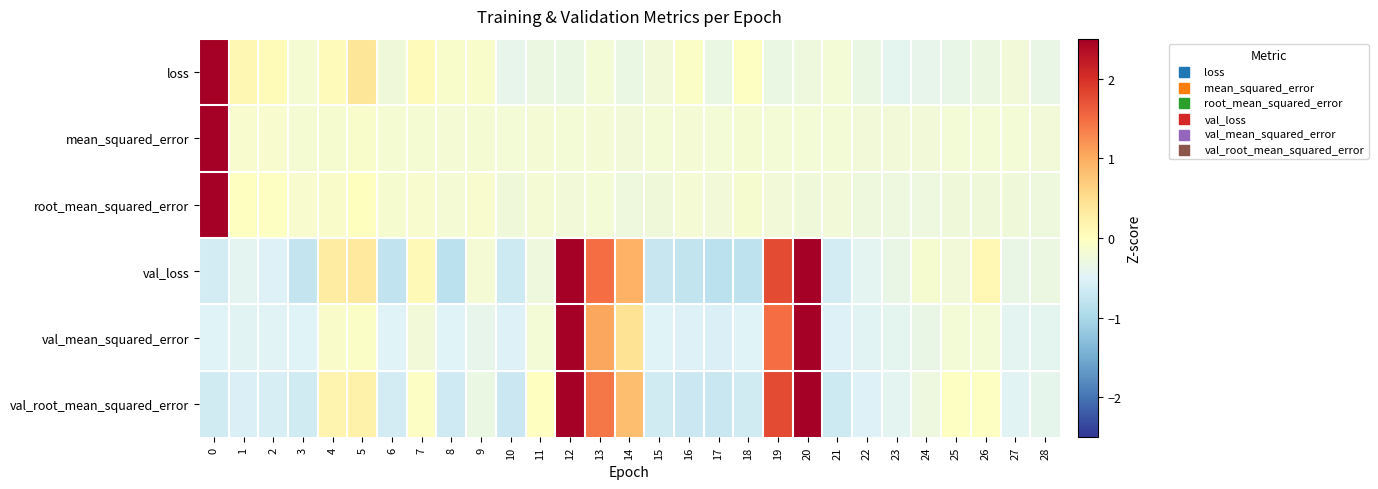

Which series has the largest total across all categories?

val_loss